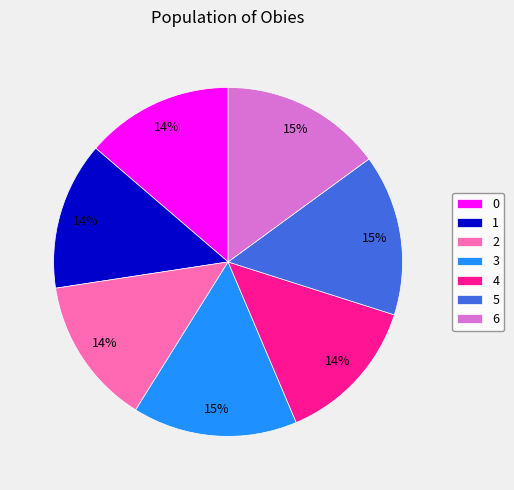

Do 5 and 2 together represent more than half of the pie?

No